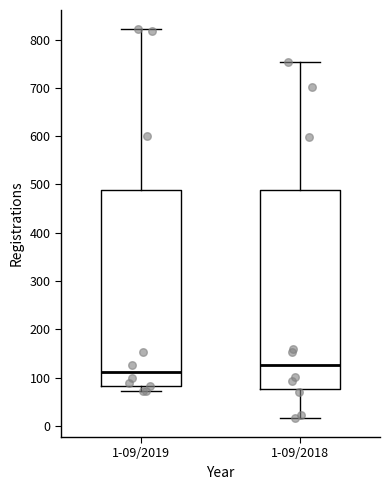

Which box's median line is the highest?

1-09/2018